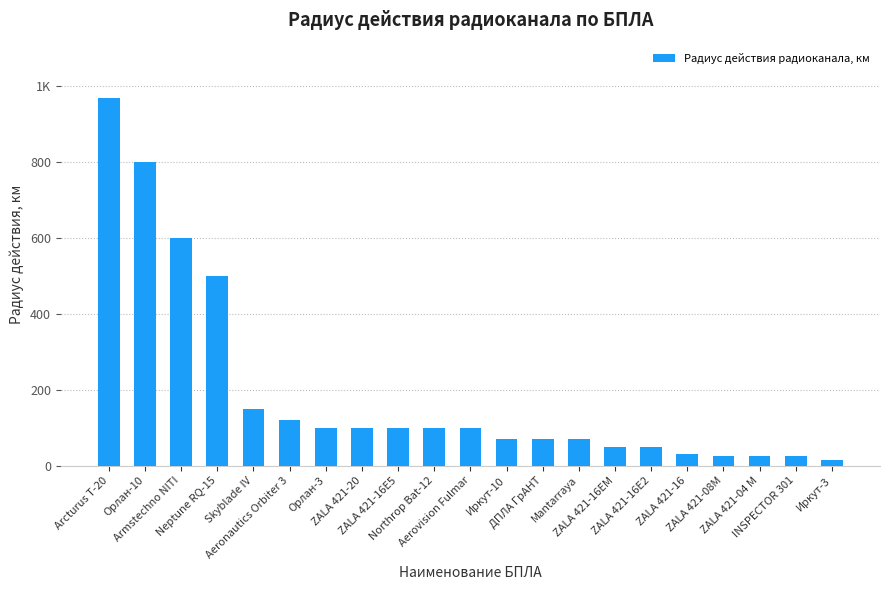

At which label is the value closest to 492?

Neptune RQ-15